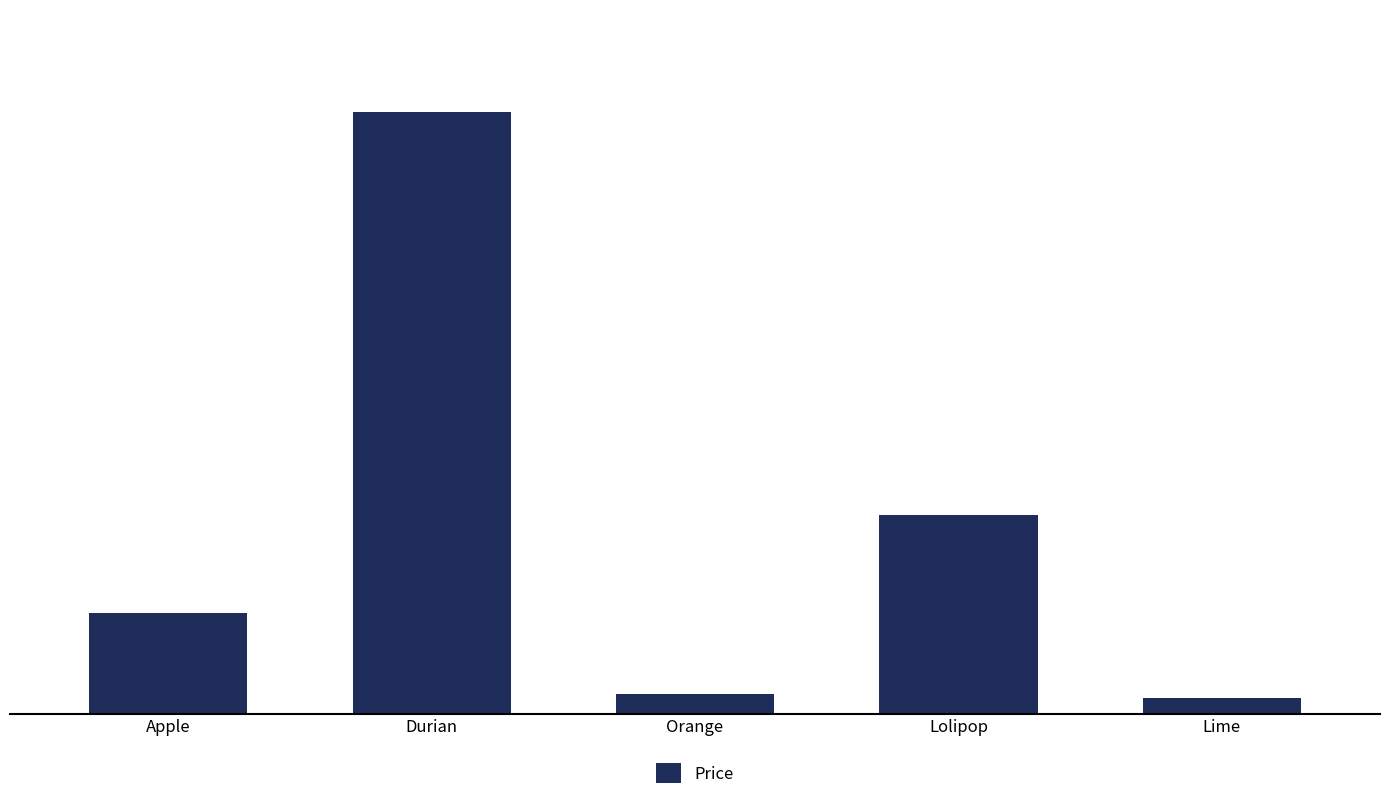

How many bars are there in total?

5